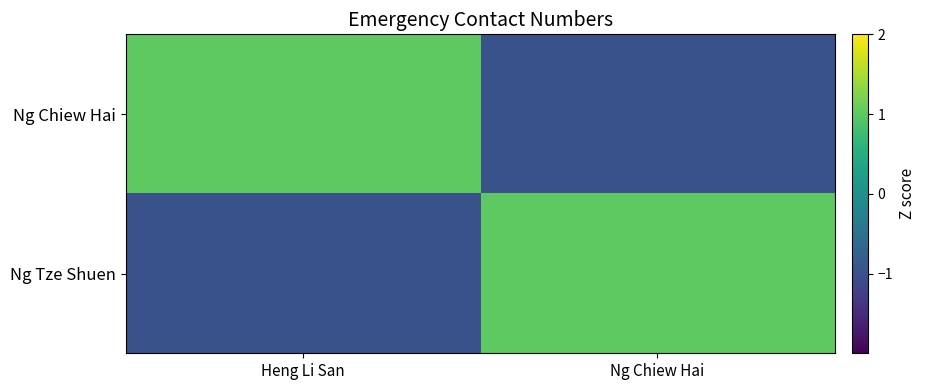

Reading left to right, list all the values displayed in this chart.

Ng Chiew Hai: Heng Li San=1	Ng Chiew Hai=-1
Ng Tze Shuen: Heng Li San=-1	Ng Chiew Hai=1